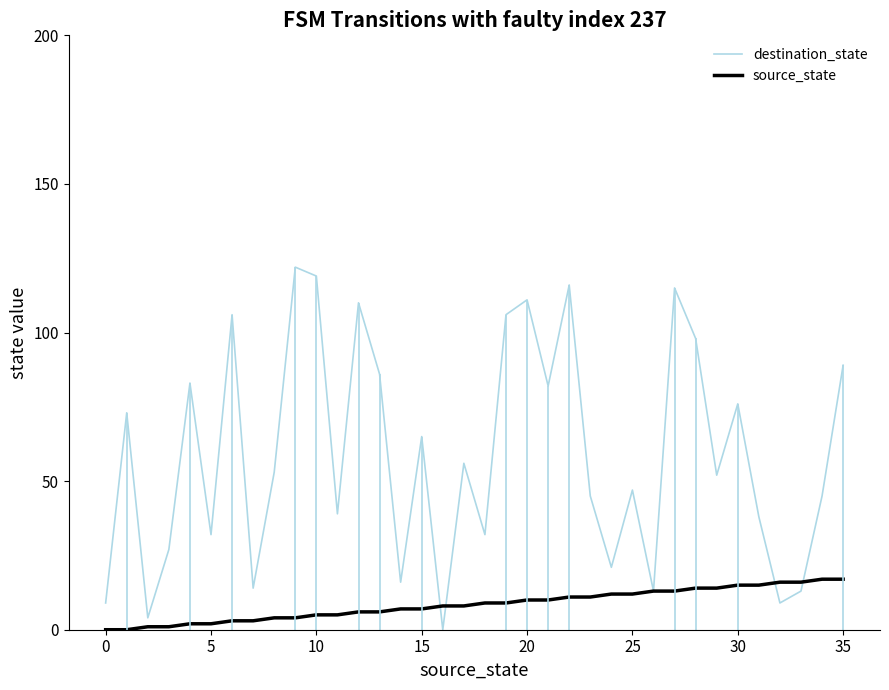

Is this an area chart (filled region under the line)?

No